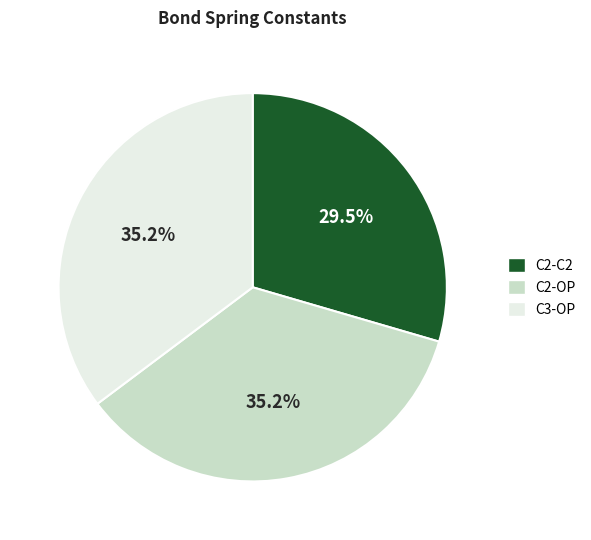

To the nearest percent, what is the difference between the largest and smallest slice percentages?

6%